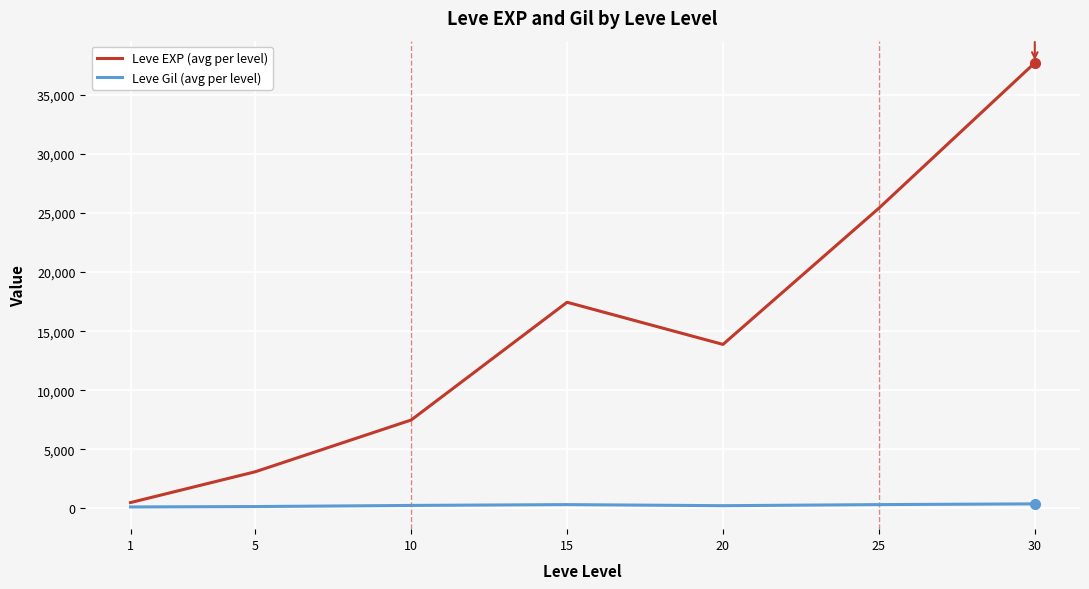

List the series in order of their peak value, highest first.

Leve EXP (avg per level), Leve Gil (avg per level)